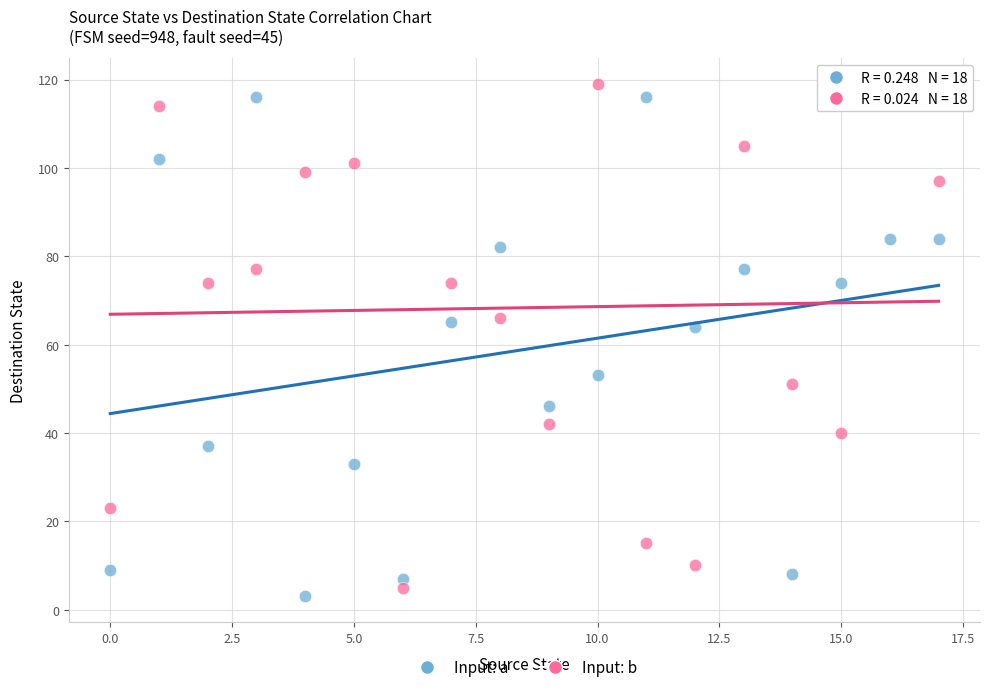

Across all data points, what is the range of Y values (max minus min)?

116